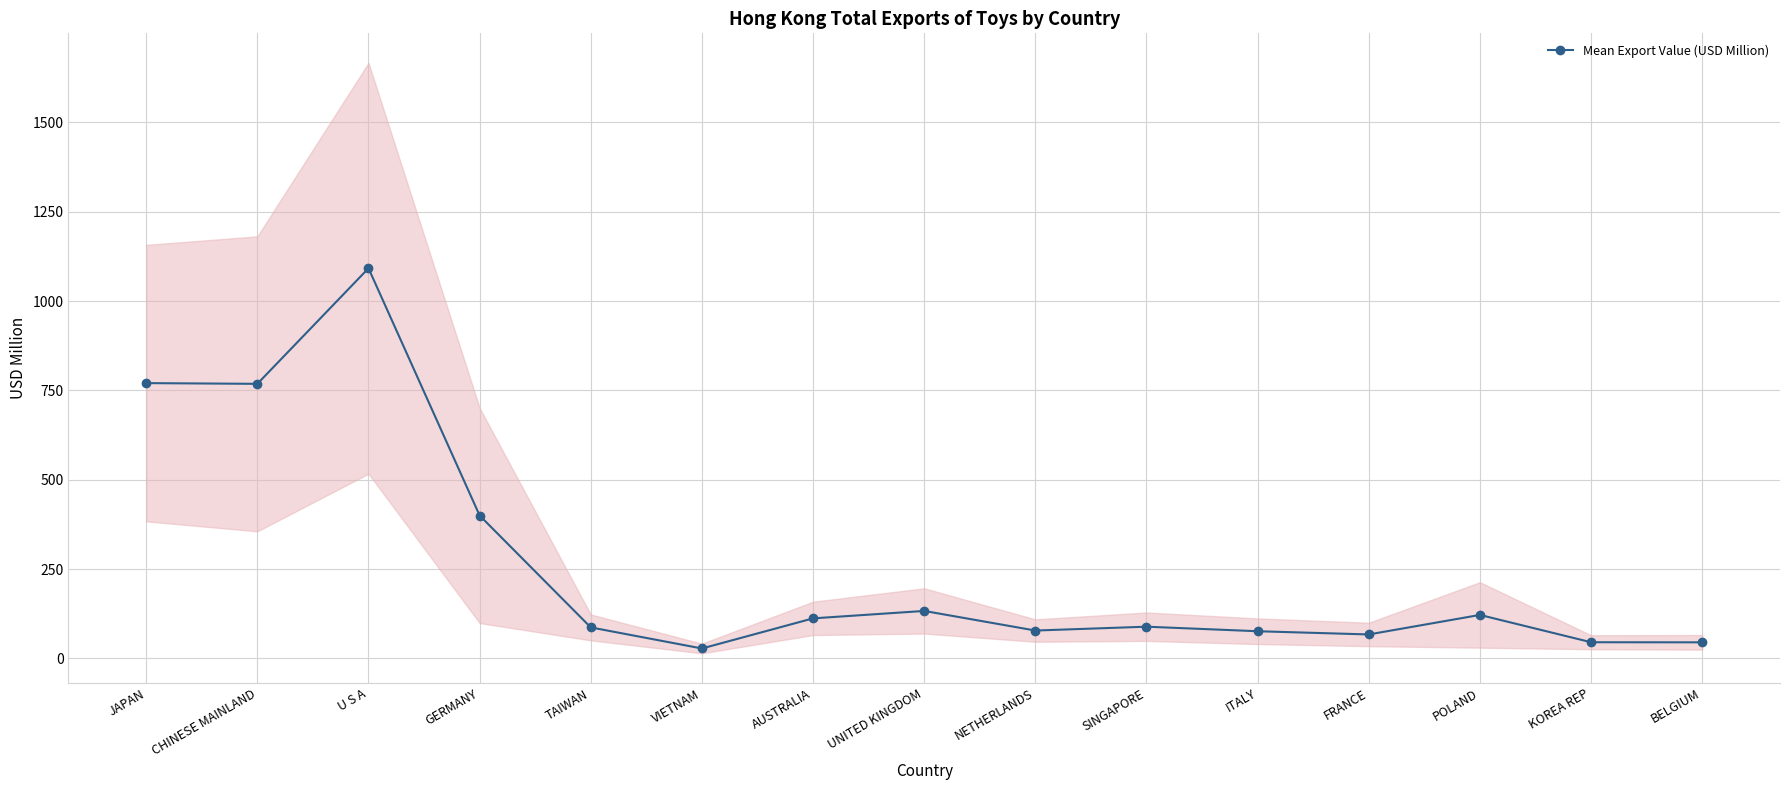

Reading left to right, list all the values displayed in this chart.

770.2	768.2	1091.6	399.7	86.6	27.6	111.9	132.7	77.8	88.6	75.9	66.9	121.5	45.1	44.8